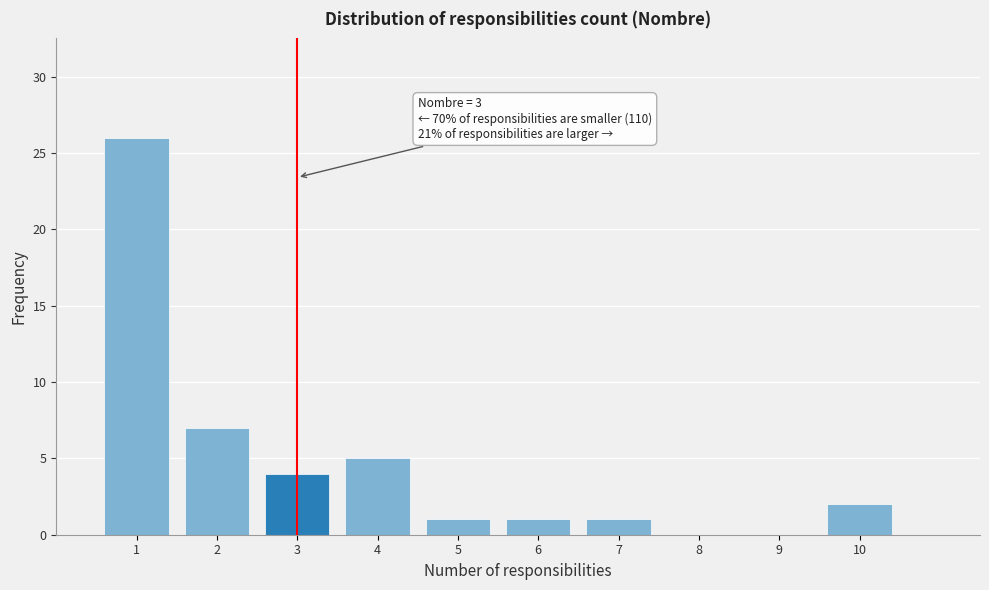

Over which range of the x-axis is the bar tallest?

0.5 to 1.5